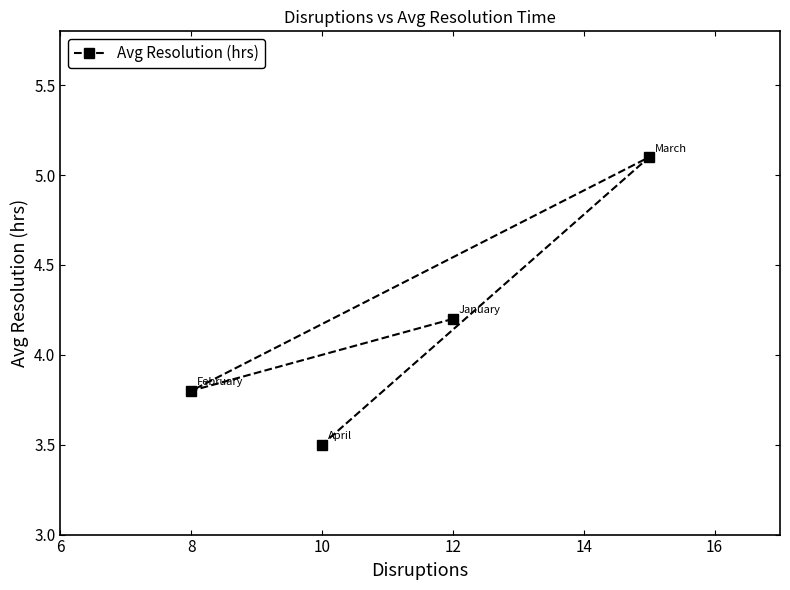

What is the sum of the values at 8 and 12?

8.0